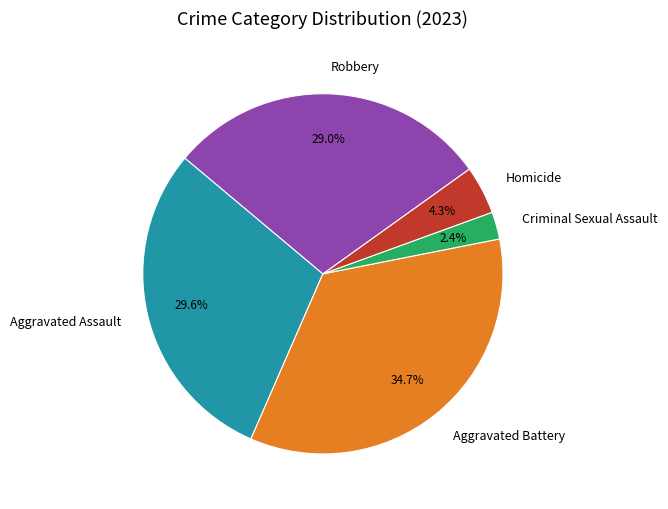

To the nearest percent, what portion does Robbery represent?

29%